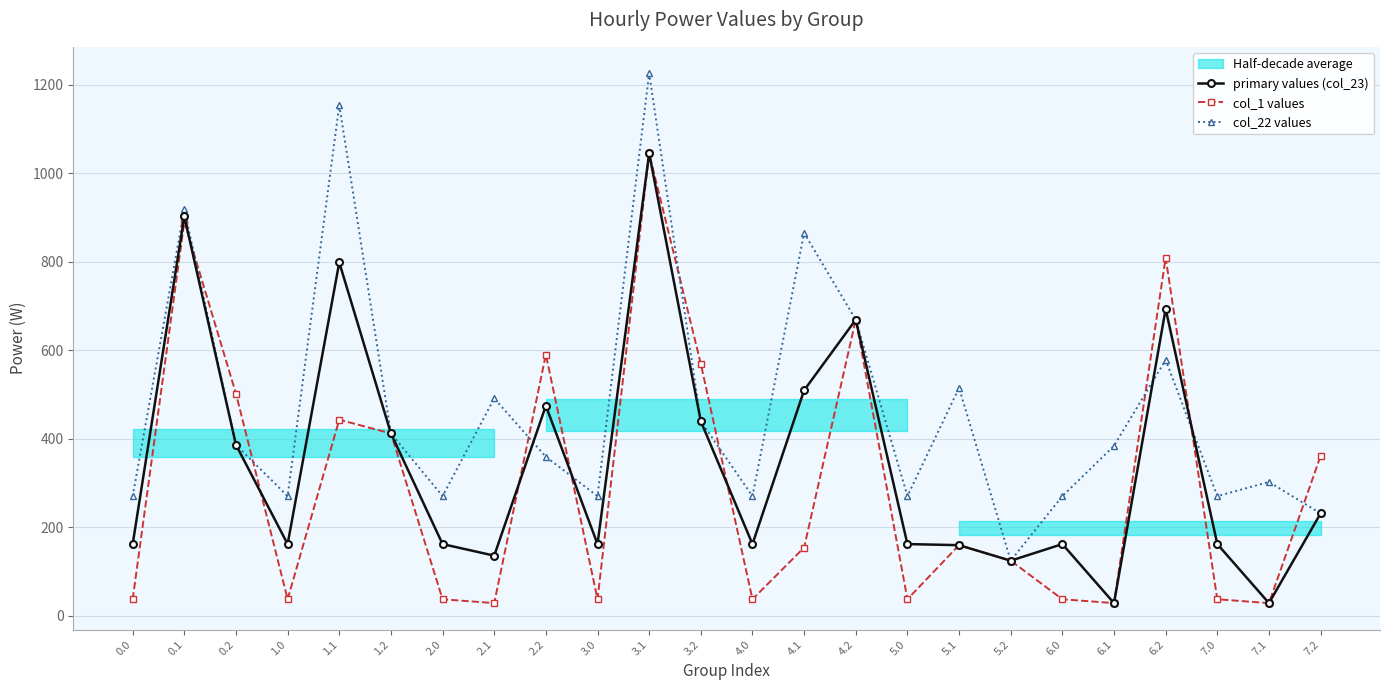

The value of col_1 values at 5.1 is 159.2. True or false?

True